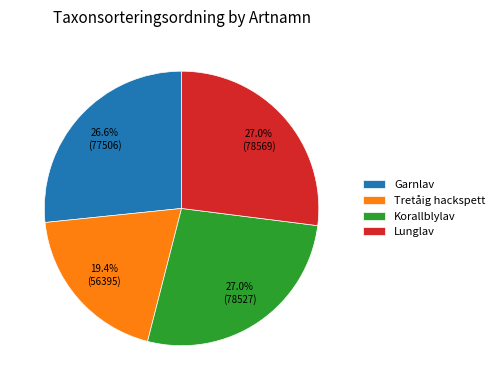

What percentage is the Garnlav slice, to the nearest percent?

27%